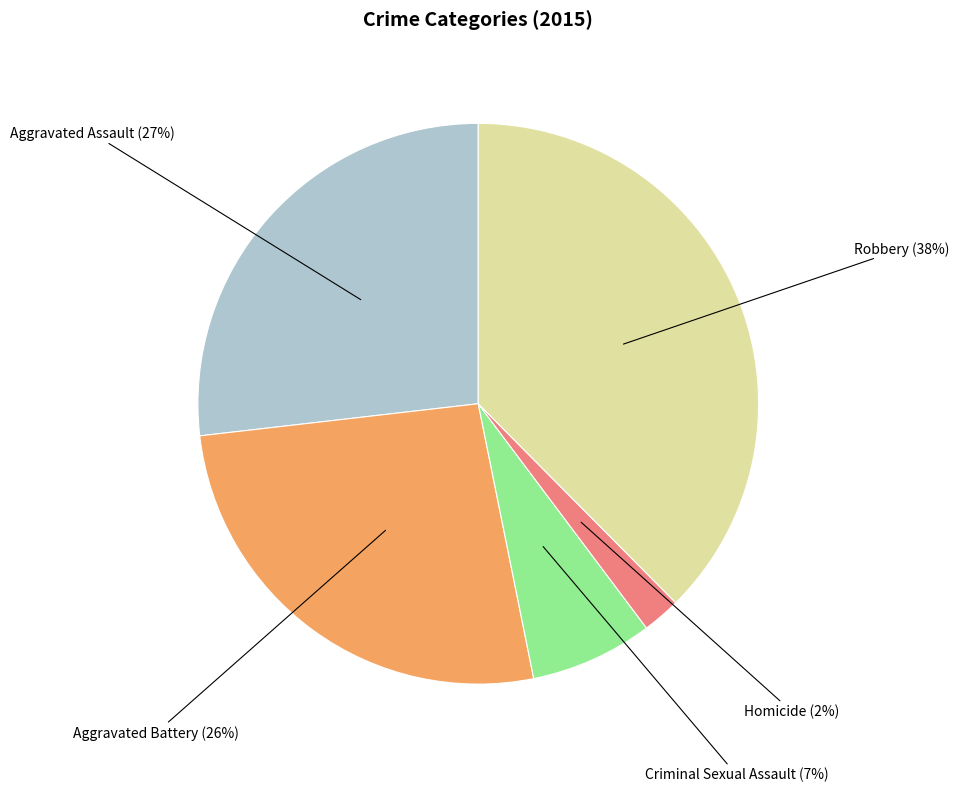

Is Aggravated Battery the majority of the pie?

No